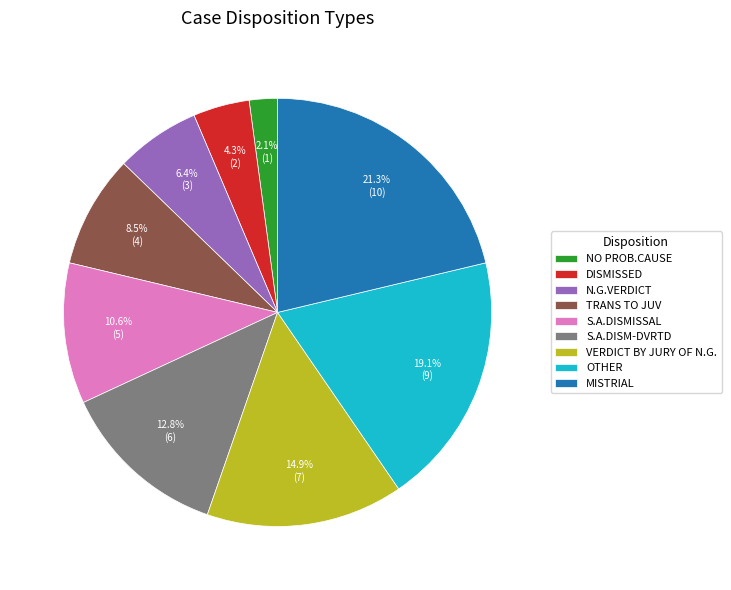

To the nearest percent, what percentage of the pie is VERDICT BY JURY OF N.G.?

15%